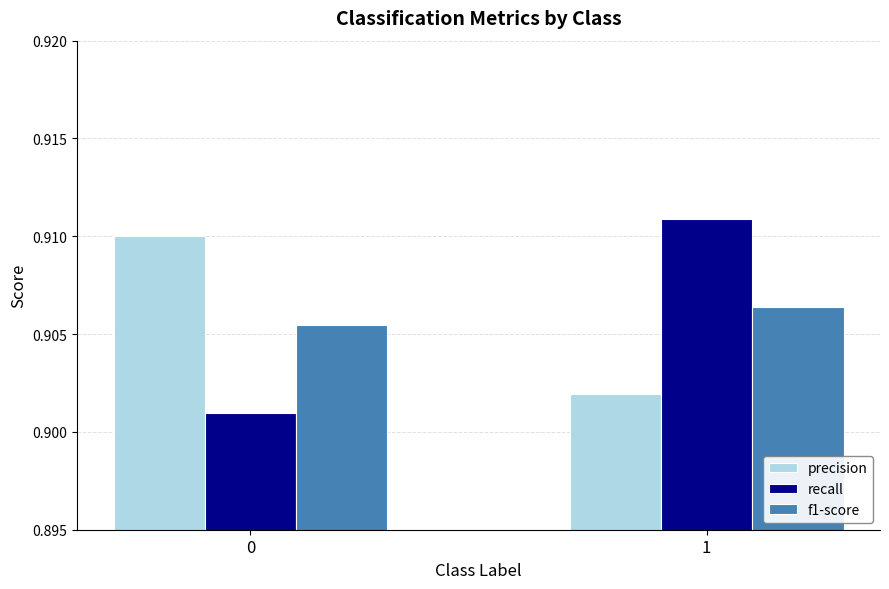

What is the sum of the precision values at 0 and 1?

1.8